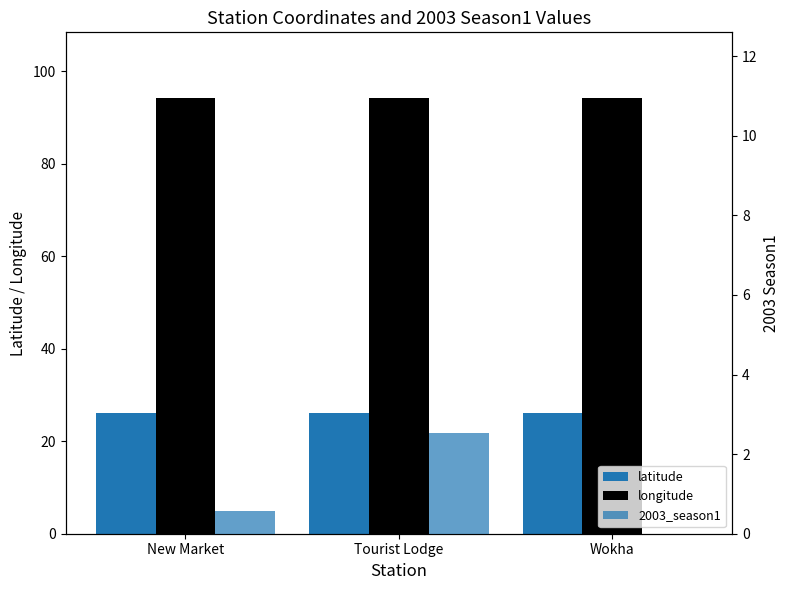

Reading left to right, what are all the values shown in this chart?

latitude: 26.1	26.1	26.1
longitude: 94.3	94.3	94.3
2003_season1: 0.6	2.5	0.0